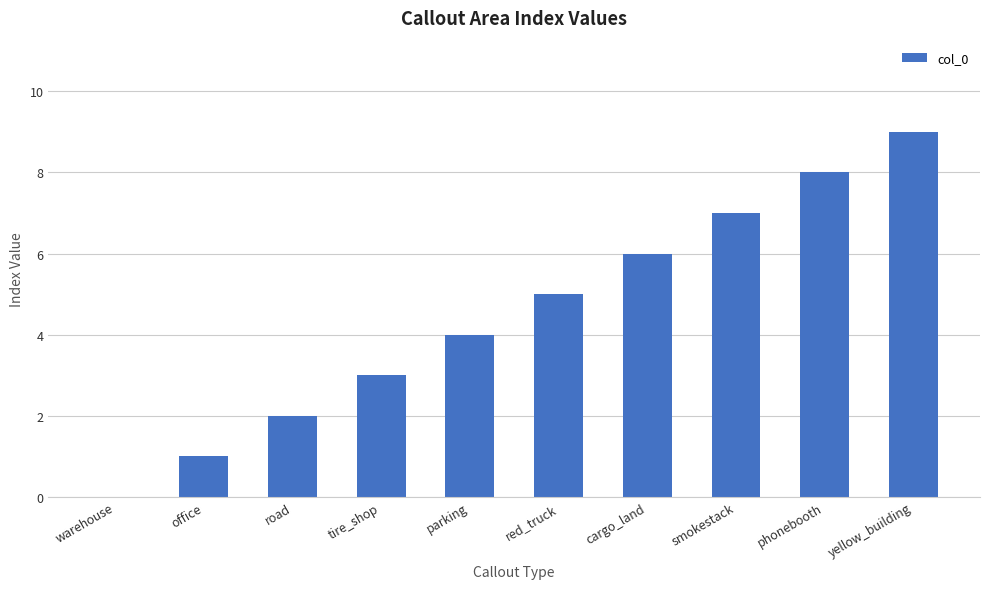

Count the values in the range 2 to 7.

6